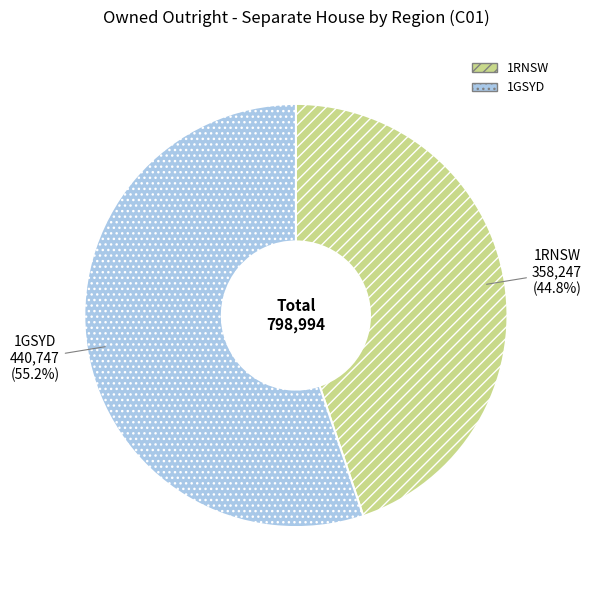

How many slices are in this pie chart?

2